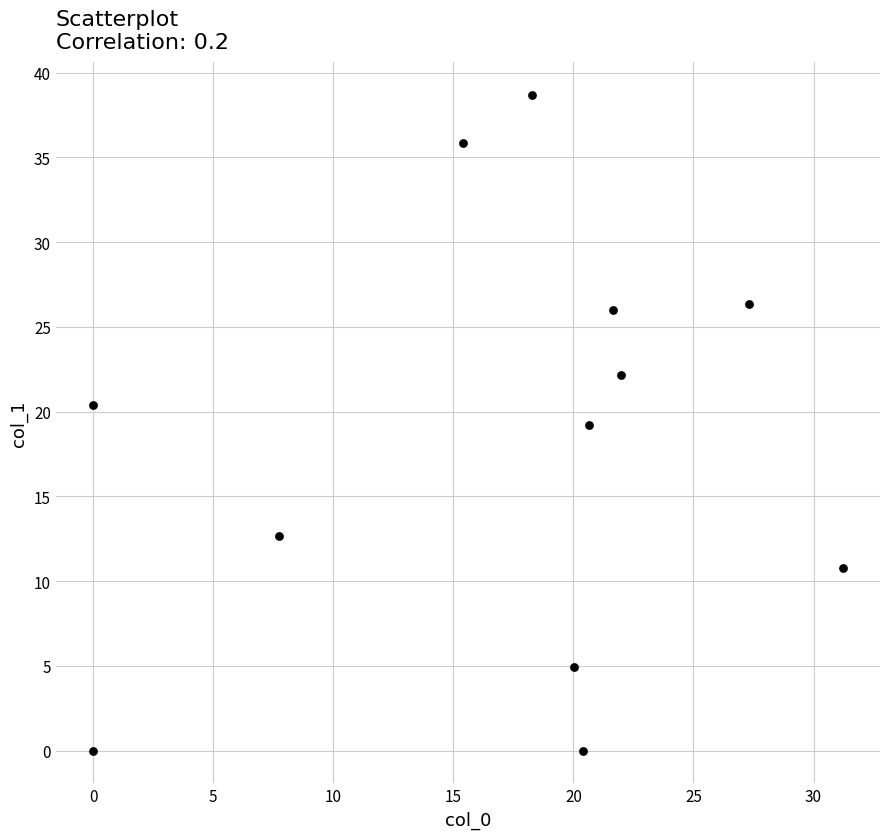

What is the range of Y values (max minus min)?

38.7